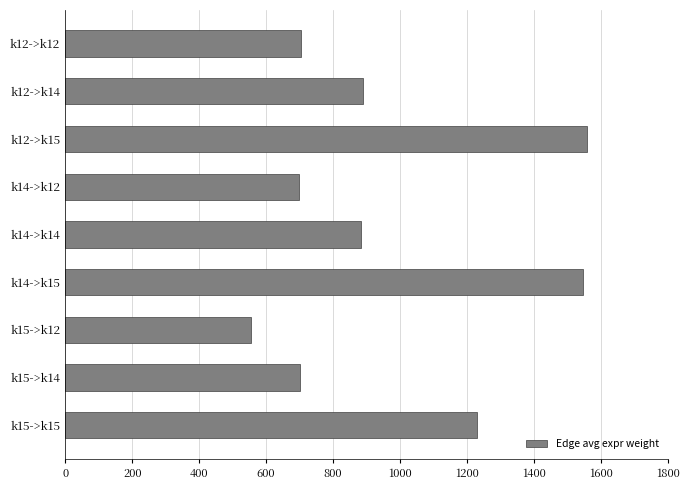

At which label is the value closest to 1056?

k12->k14